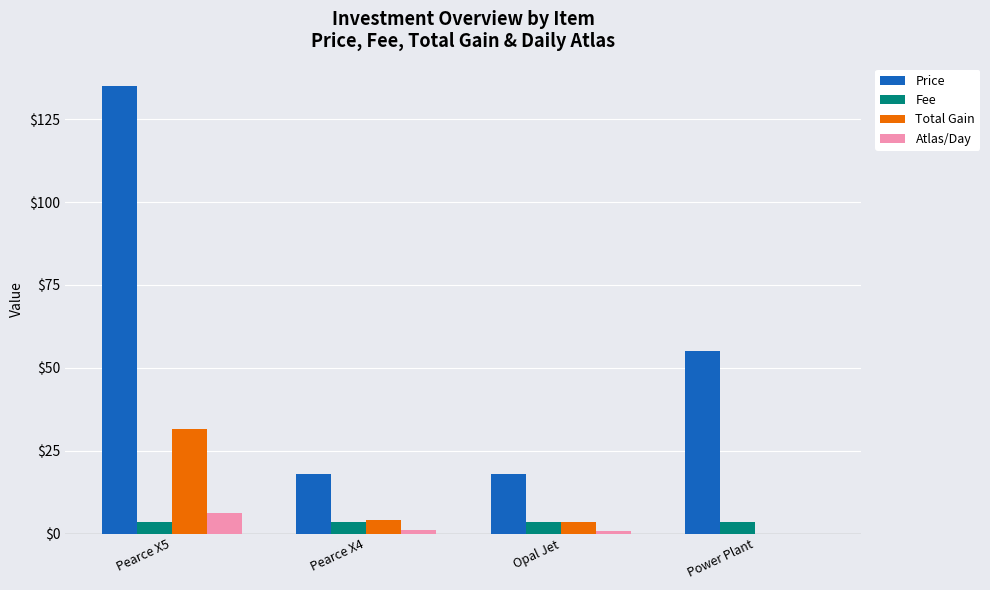

Which series changed the most between Pearce X5 and Opal Jet?

Price